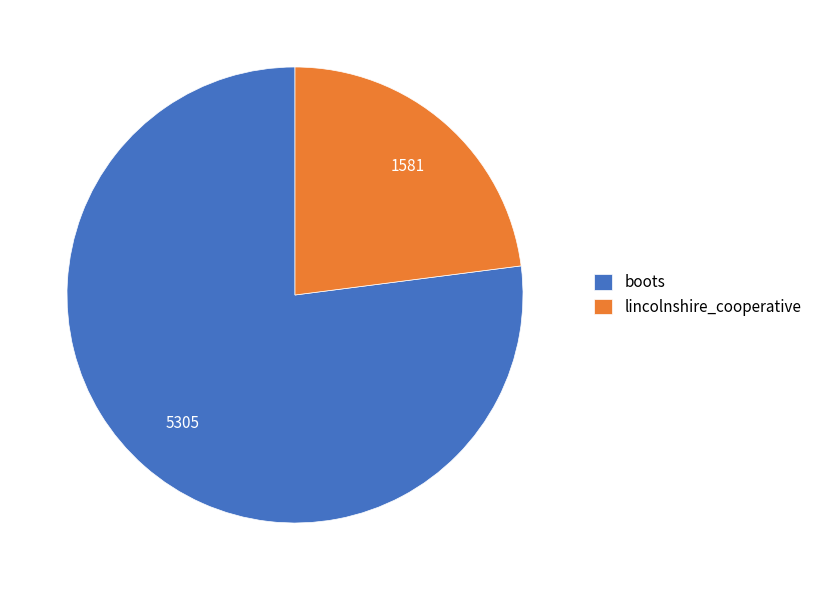

Which slice represents more than half of the pie?

boots